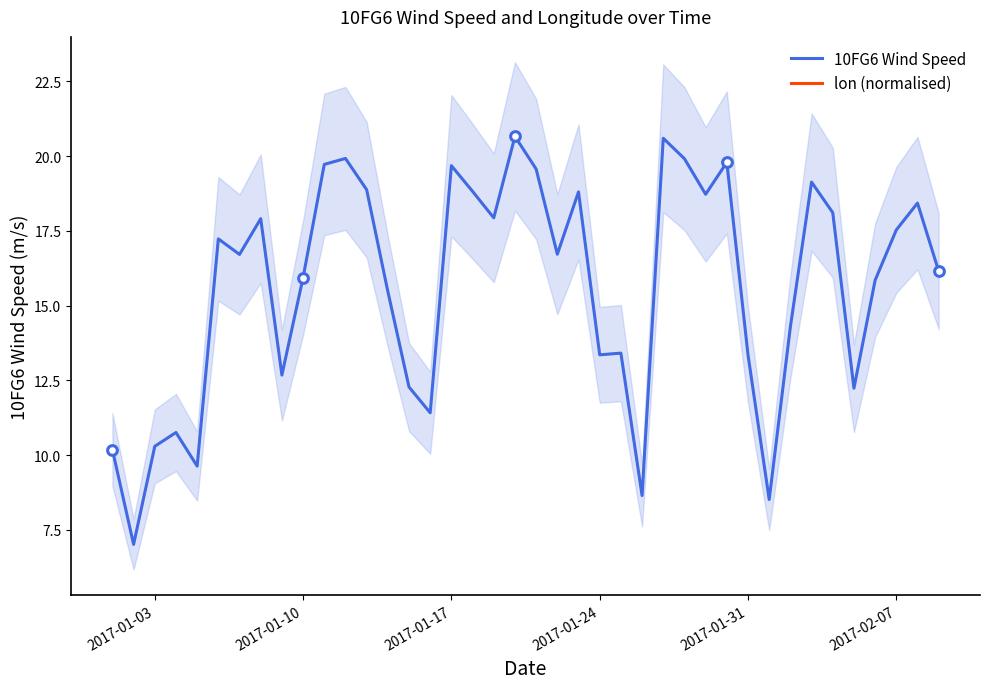

True or false: lon (normalised) and 10FG6 Wind Speed intersect in this chart.

False